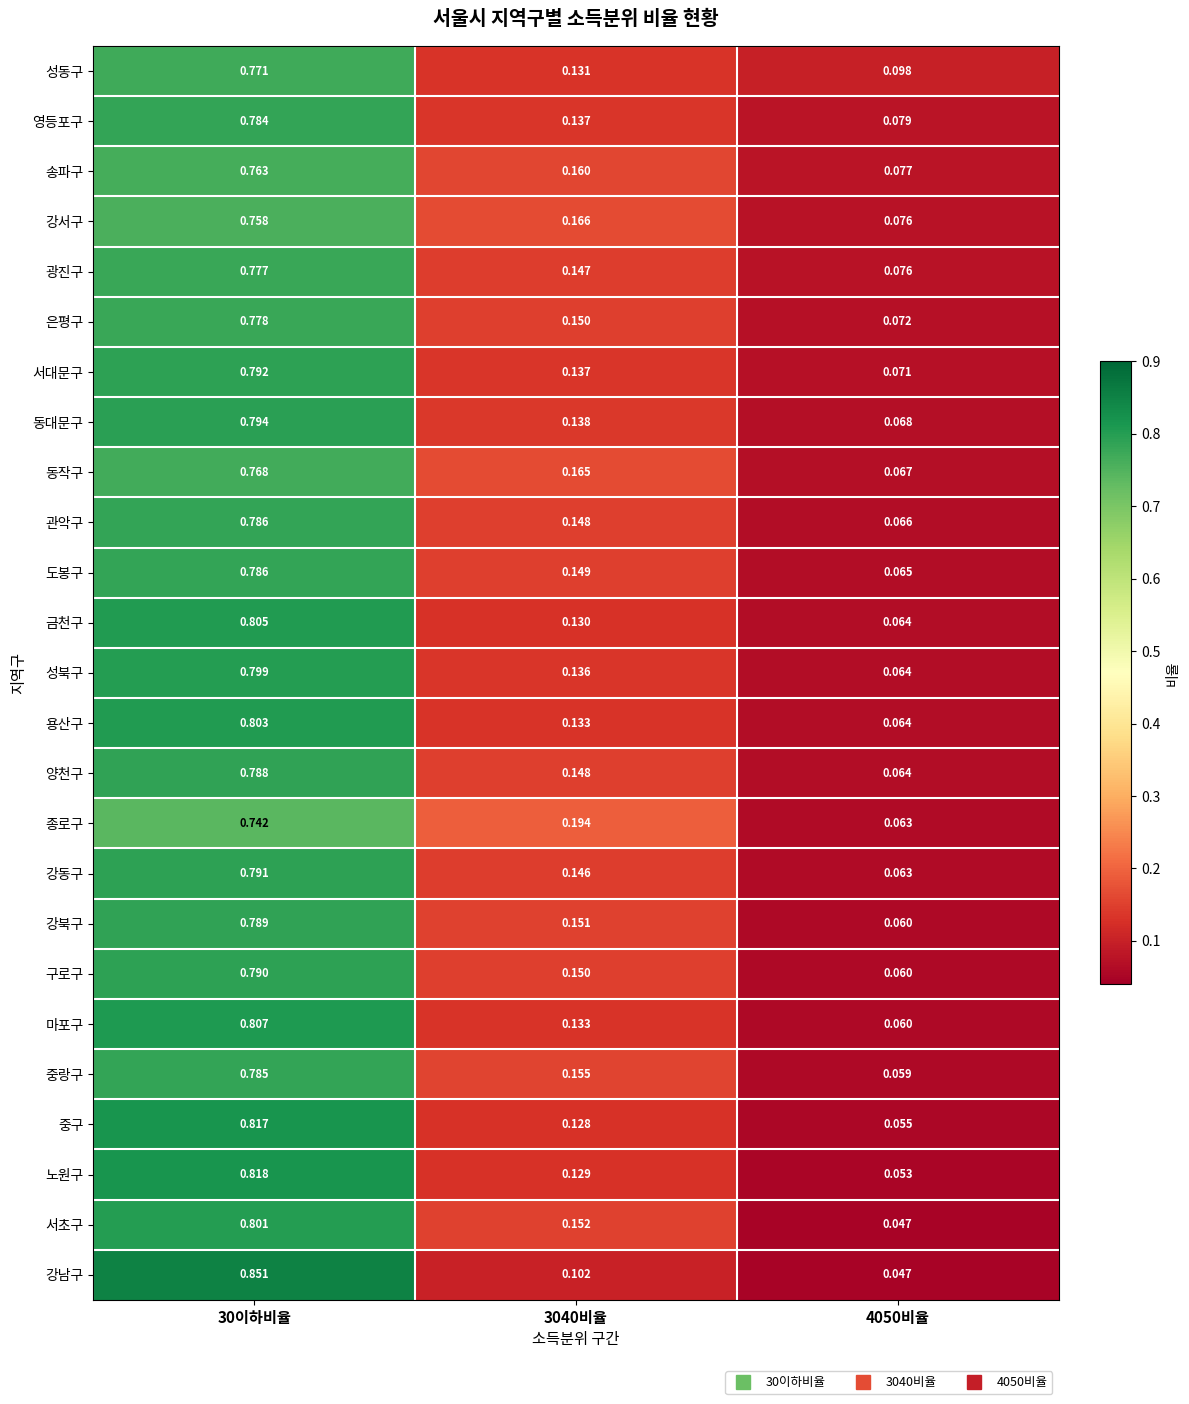

Is the value of 성북구 at 3040비율 greater than the value of 강남구 at 3040비율?

Yes